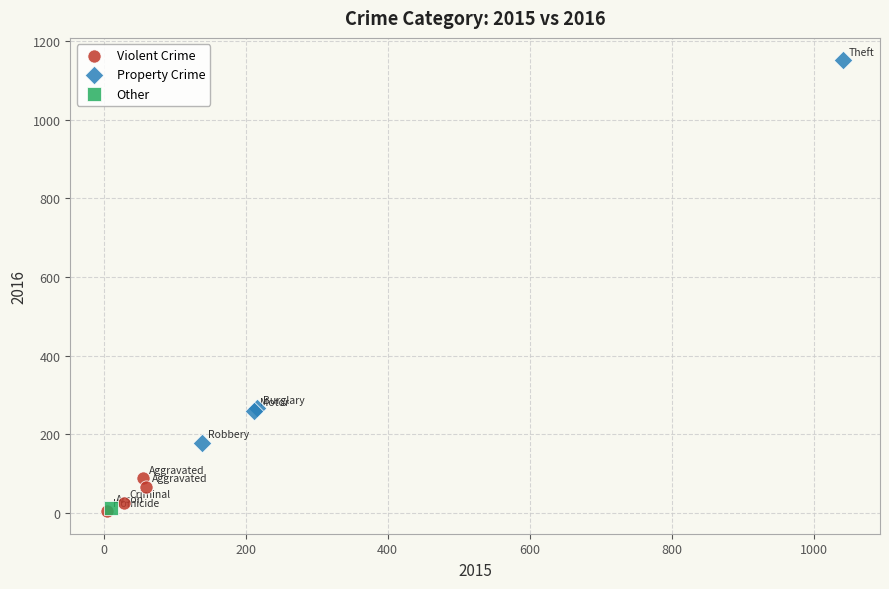

Which series contains the highest Y value?

Property Crime